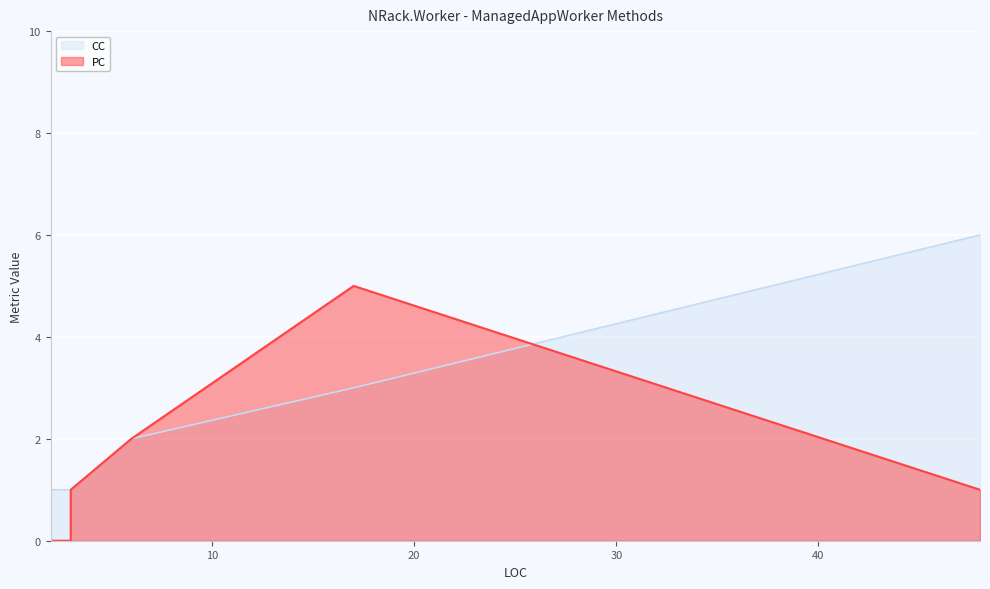

Which label corresponds to the largest value in the chart?

48